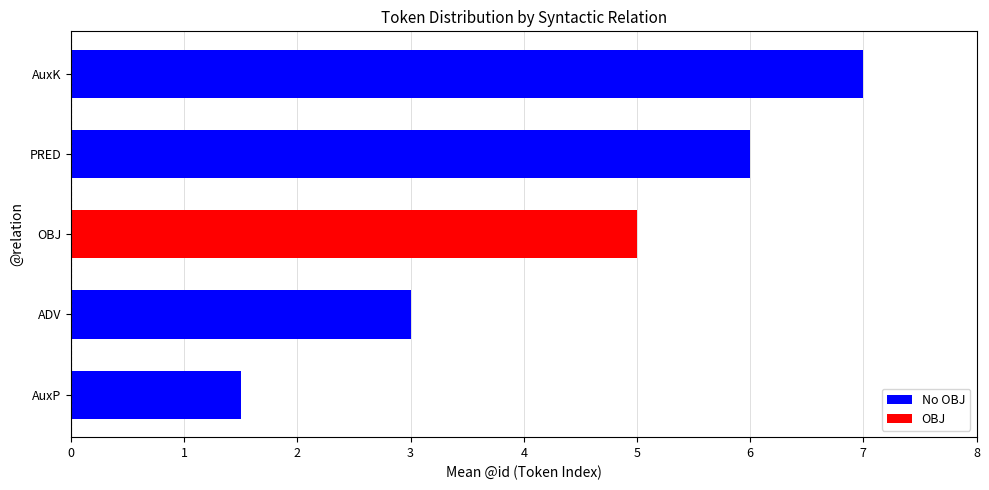

Is it true that the value at OBJ is 5.0?

True